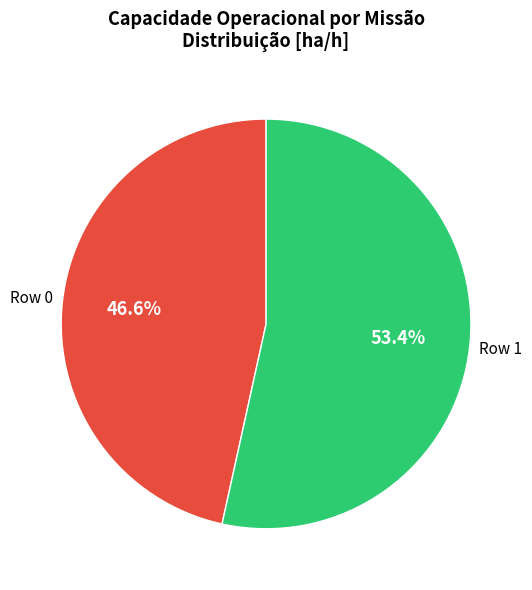

Rank the categories by value from highest to lowest.

Row 1, Row 0